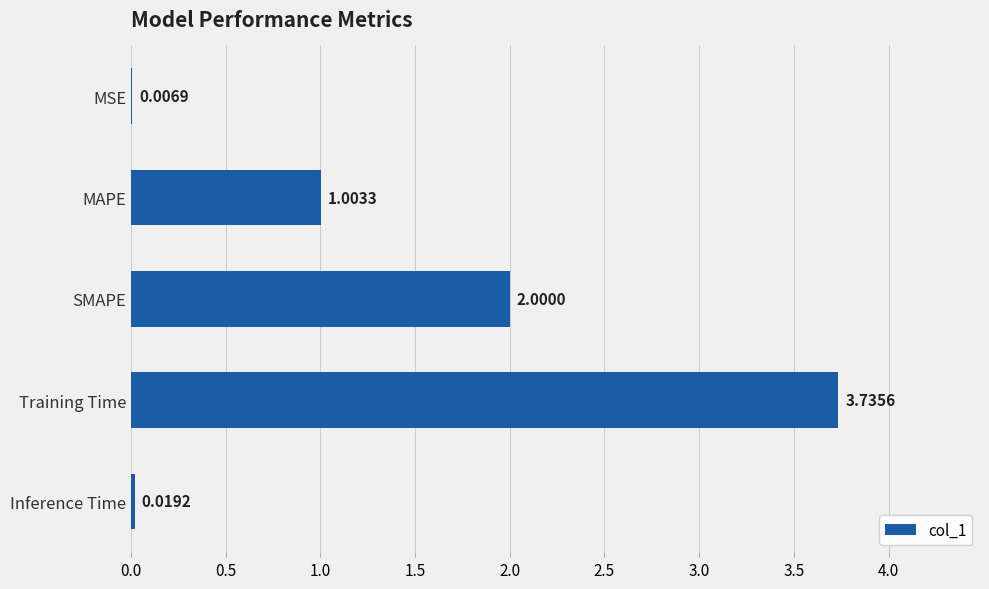

Count the number of values greater than 1.

3